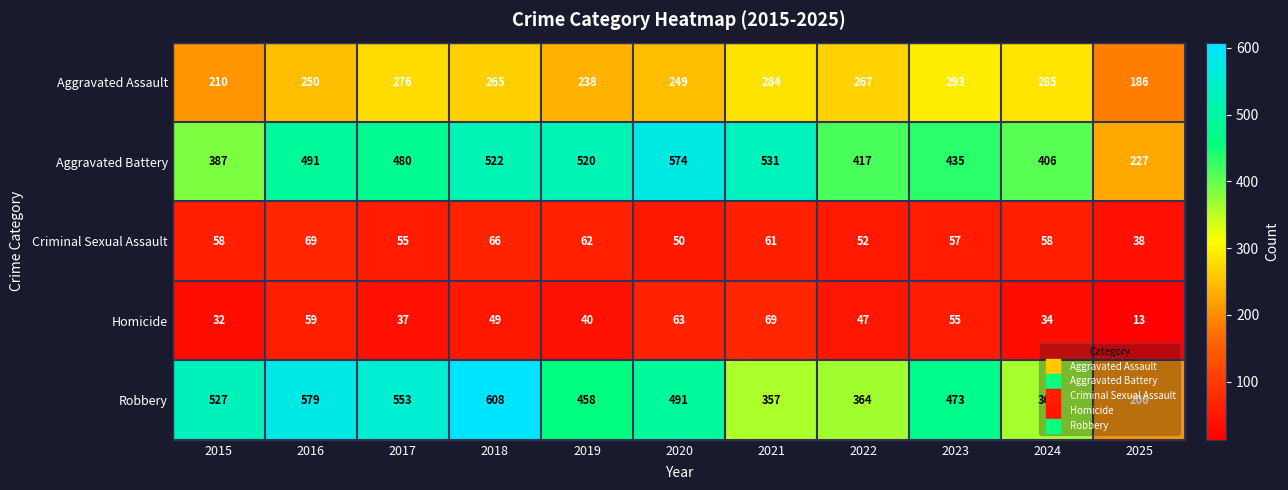

What is the smallest value displayed?

13